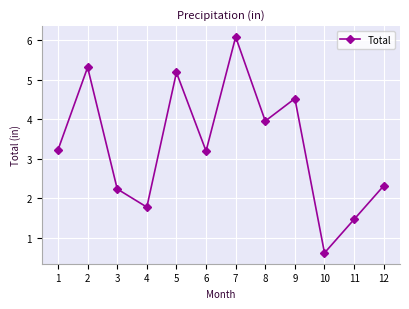

What is the value of the 8th point from the left?

4.0